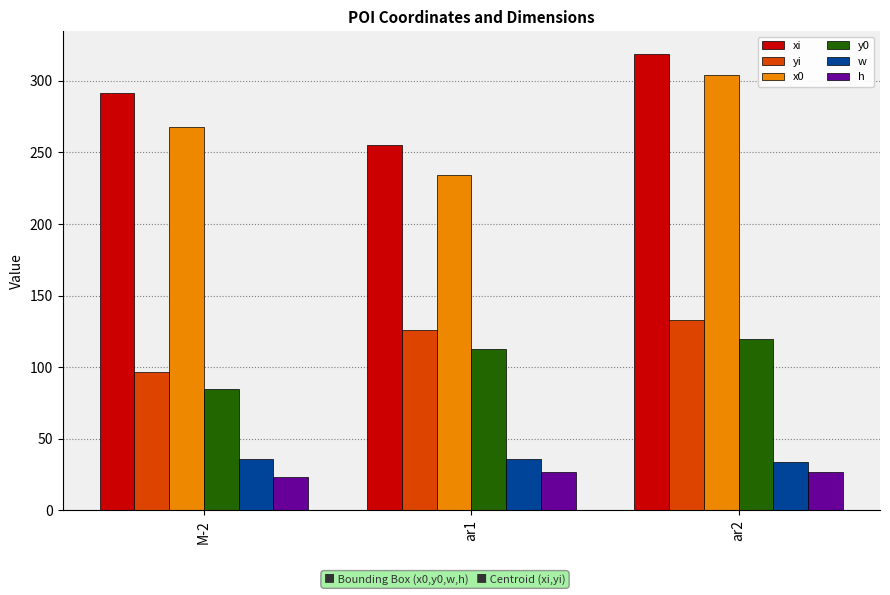

What is the average value of the xi series?

288.4